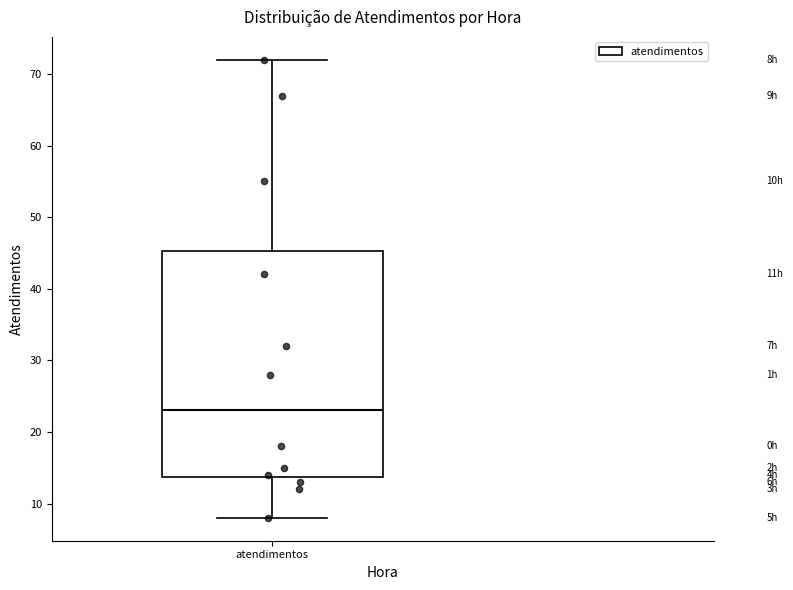

Transcribe this box plot: give where the median line is, the range the box spans, and where the two whiskers end, as read against the y-axis. The values are not printed on the chart, so give them approximately, as read against the axis.

median 23, box 14 to 45, whiskers 8 to 72